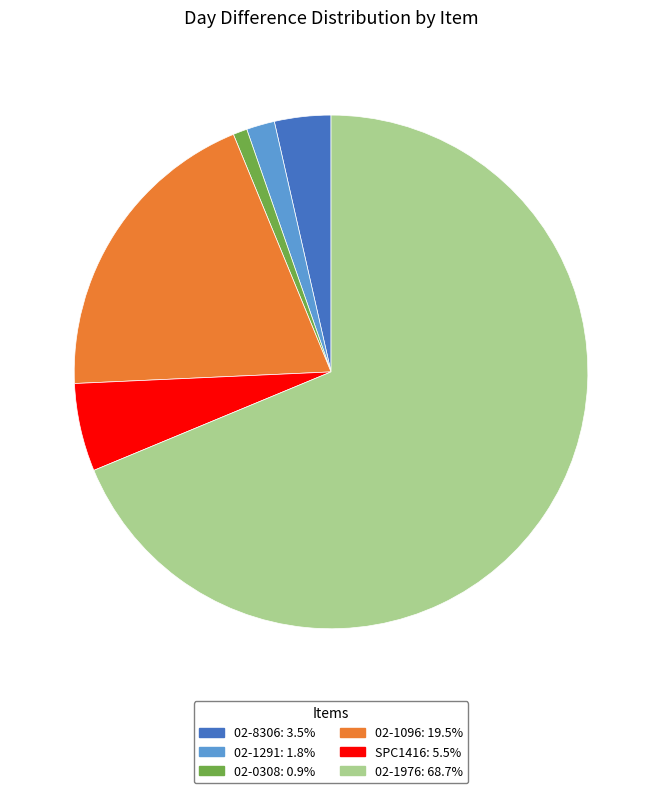

Which category has the smallest portion of the pie?

02-0308